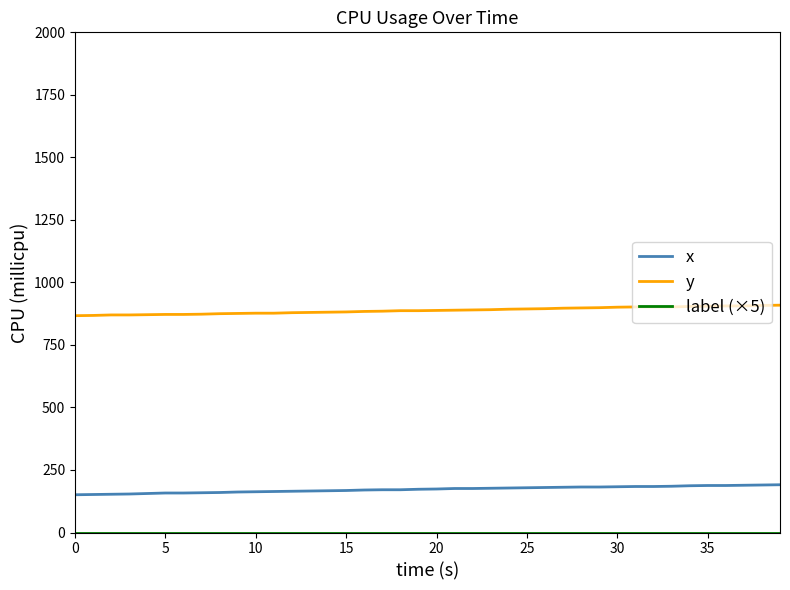

Which series has the largest total across all categories?

y